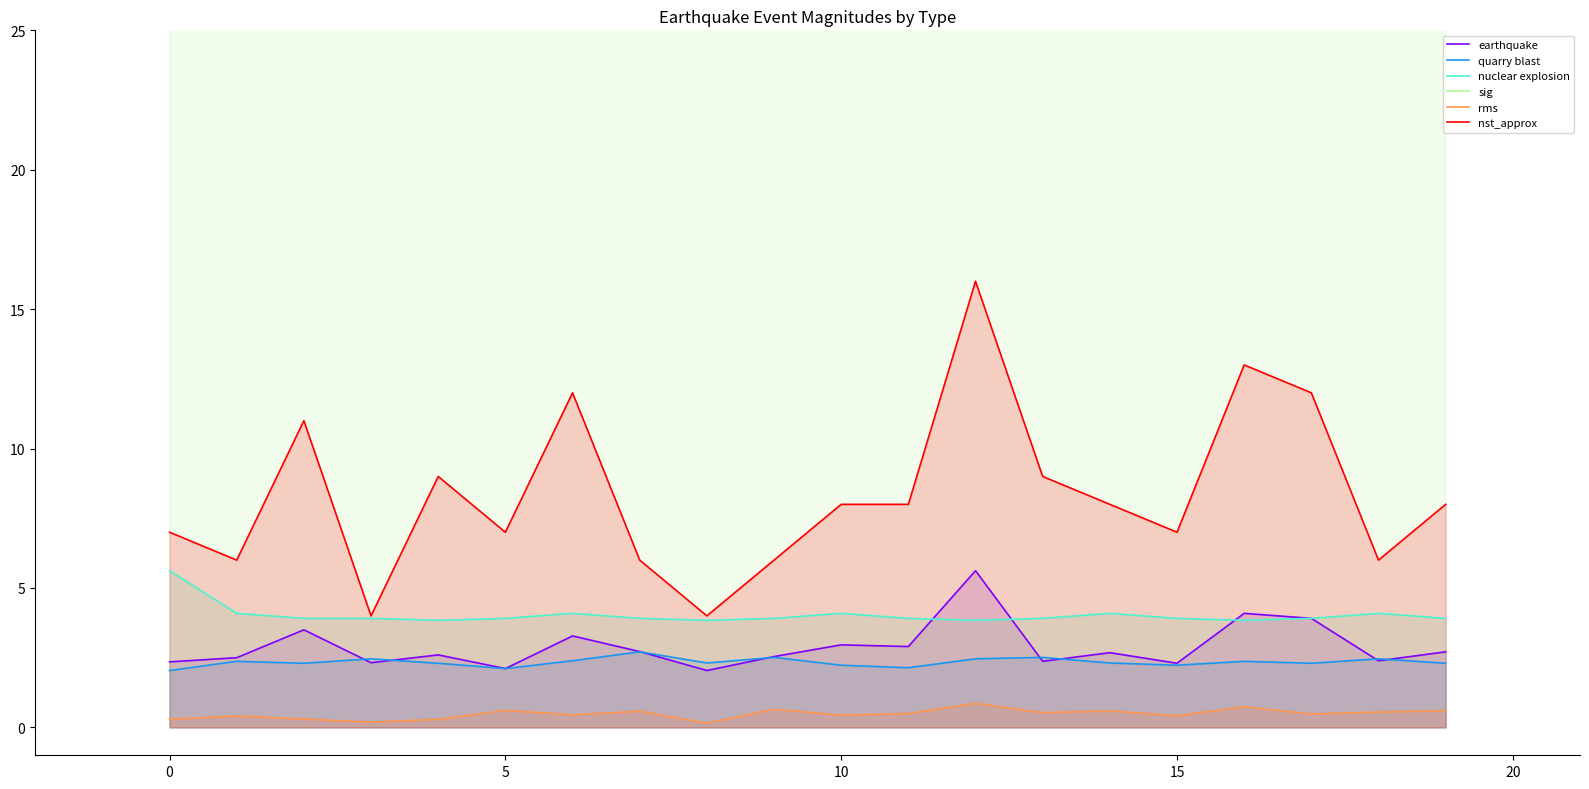

At how many categories does at least one series exceed 51?

20